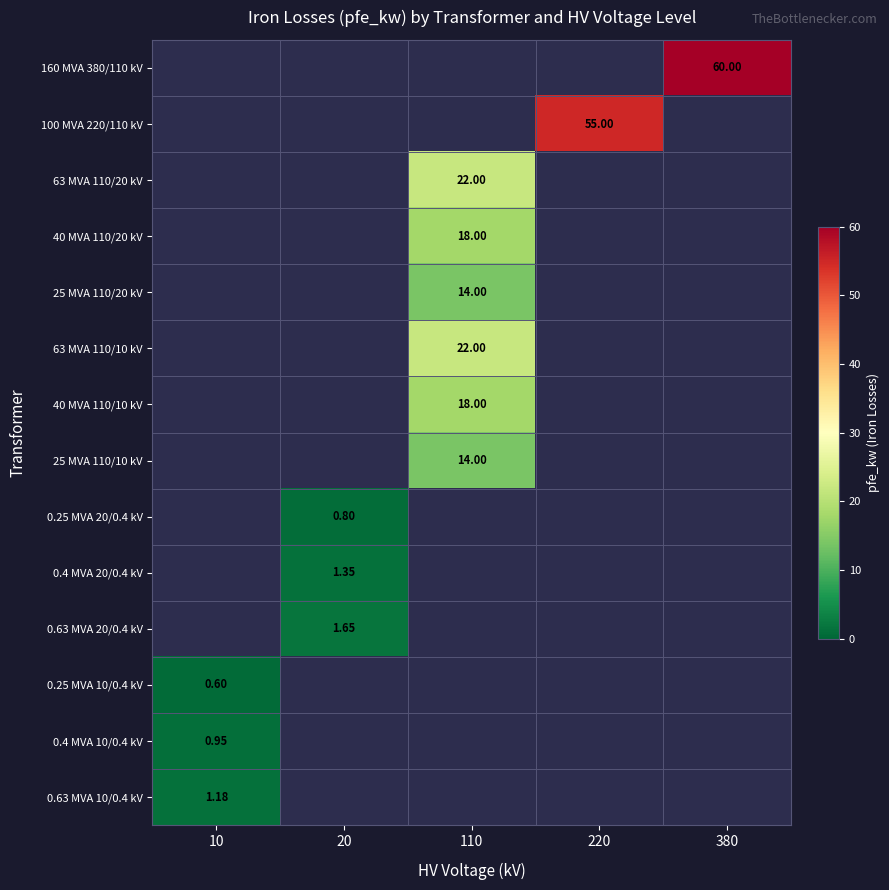

Rank the categories by 63 MVA 110/20 kV value from lowest to highest.

10, 20, 220, 380, 110